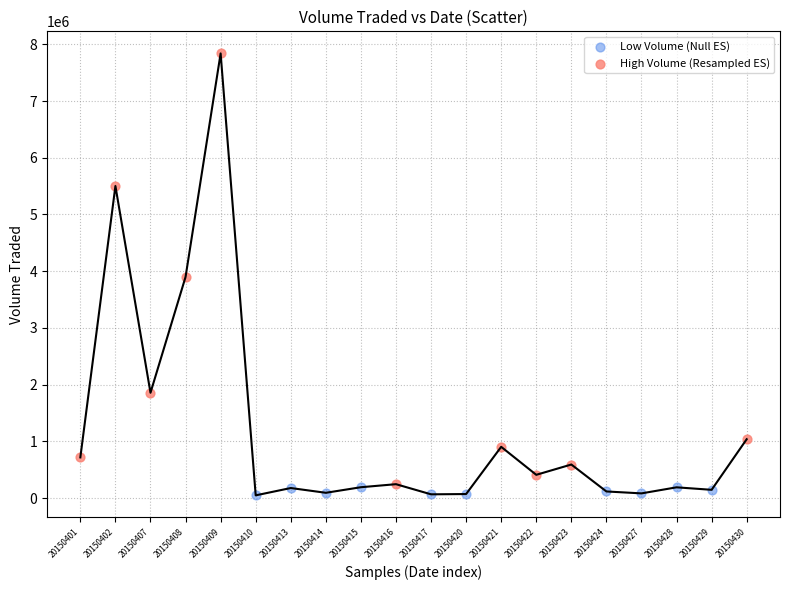

Which series has the widest spread of Y values?

High Volume (Resampled ES)